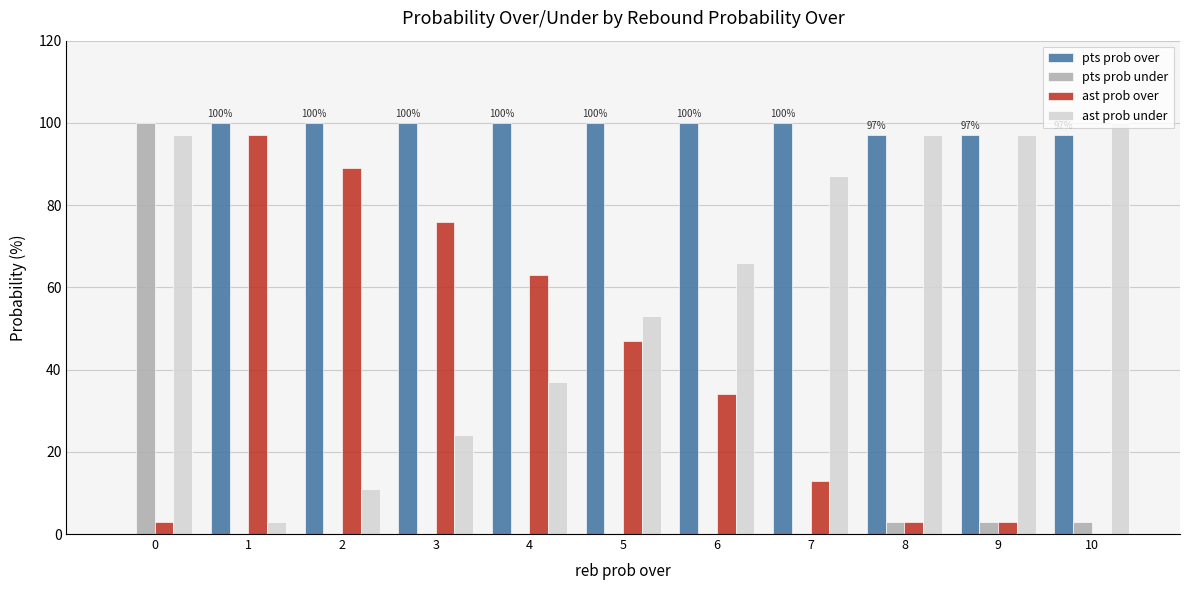

What is the spread (max minus min) of values at 2?

100